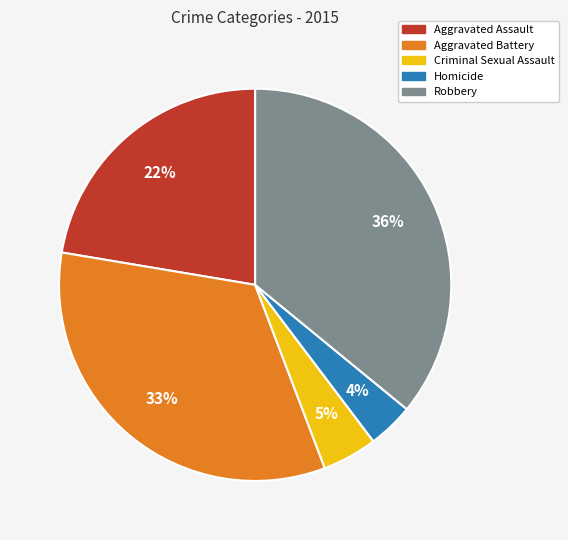

Count the number of slices in the pie.

5